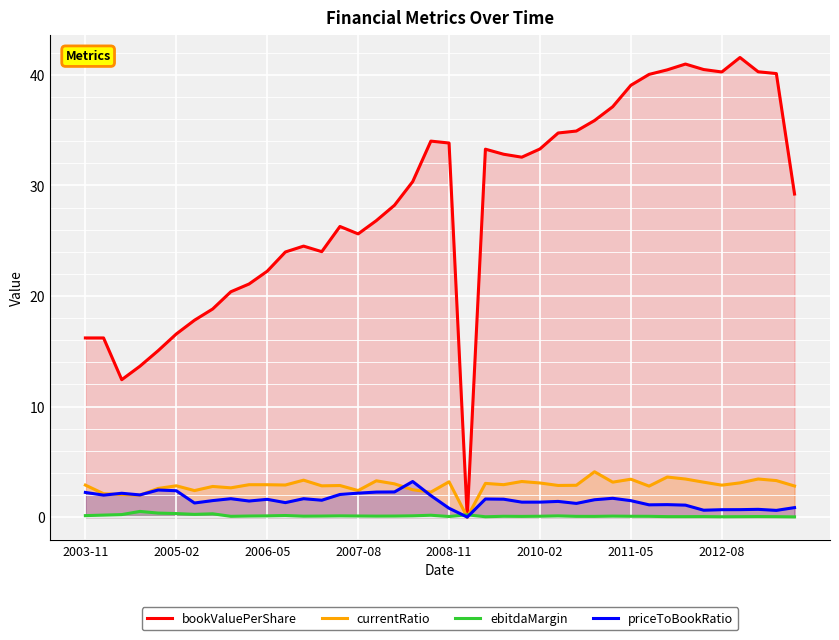

What is the spread (max minus min) of values at 39?

29.2